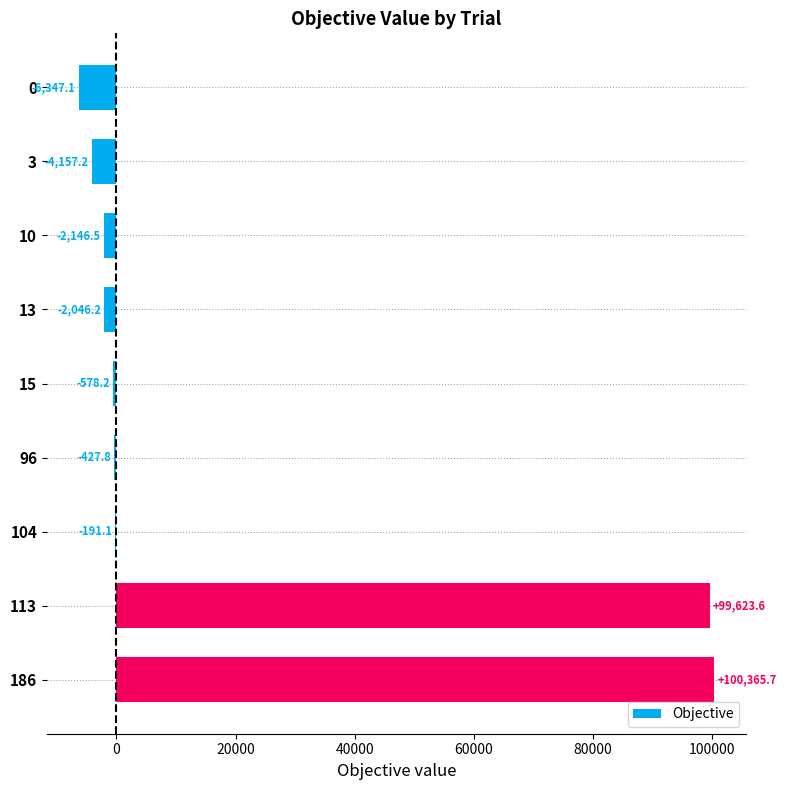

At which label is the value closest to 47009?

104